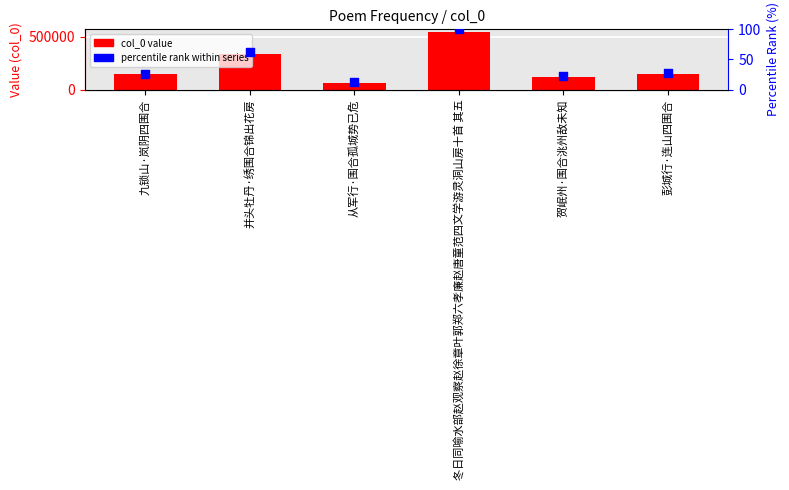

Is the value of col_0 at 冬日同喻水部赵观察赵徐章叶郭郑六孝廉赵唐童范四文学游灵洞山房十首 其五 greater than the value of percentile rank at 彭城行·连山四围合?

Yes